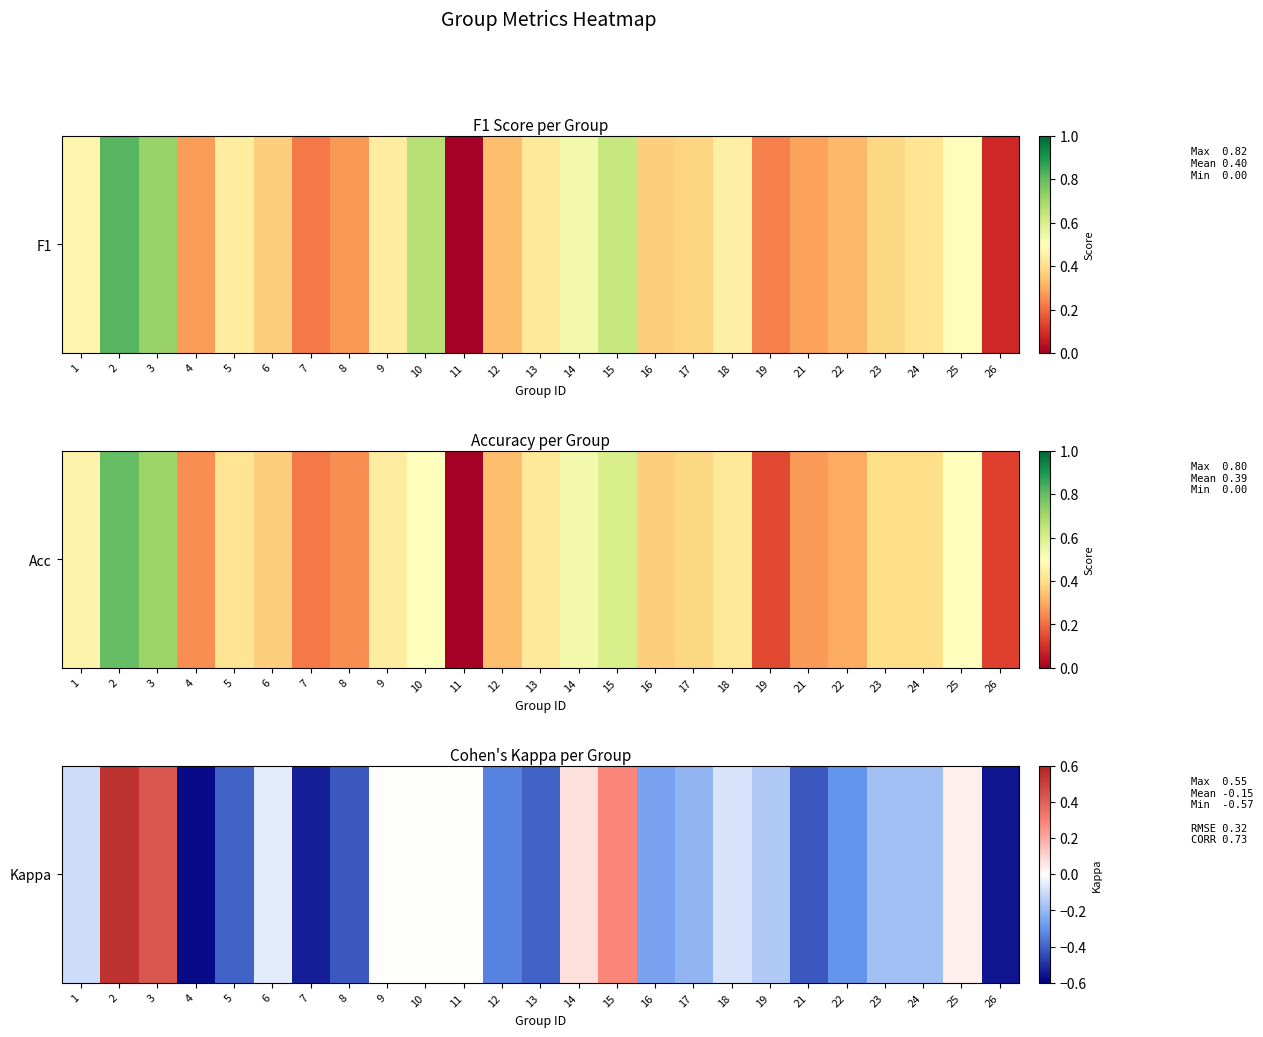

What is the change in value from 4 to 15?

+0.9